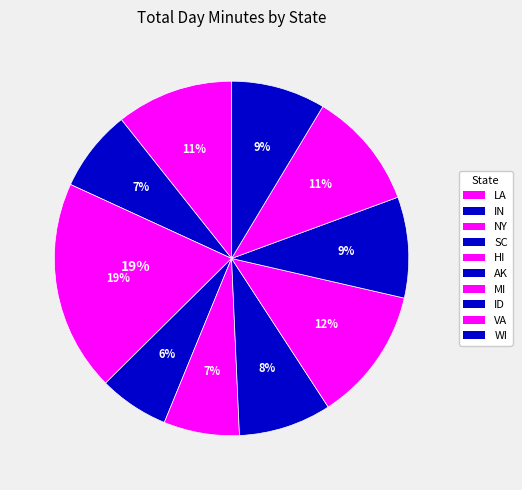

To the nearest percent, what portion does HI represent?

7%